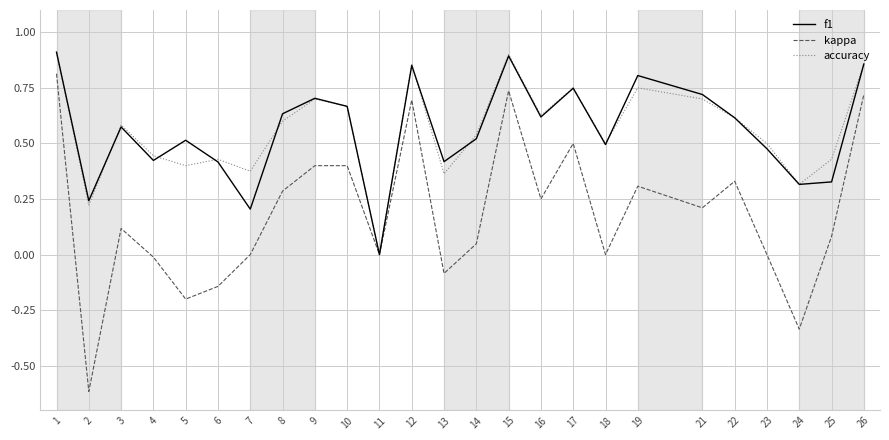

What are all the series names shown in the legend?

f1, kappa, accuracy